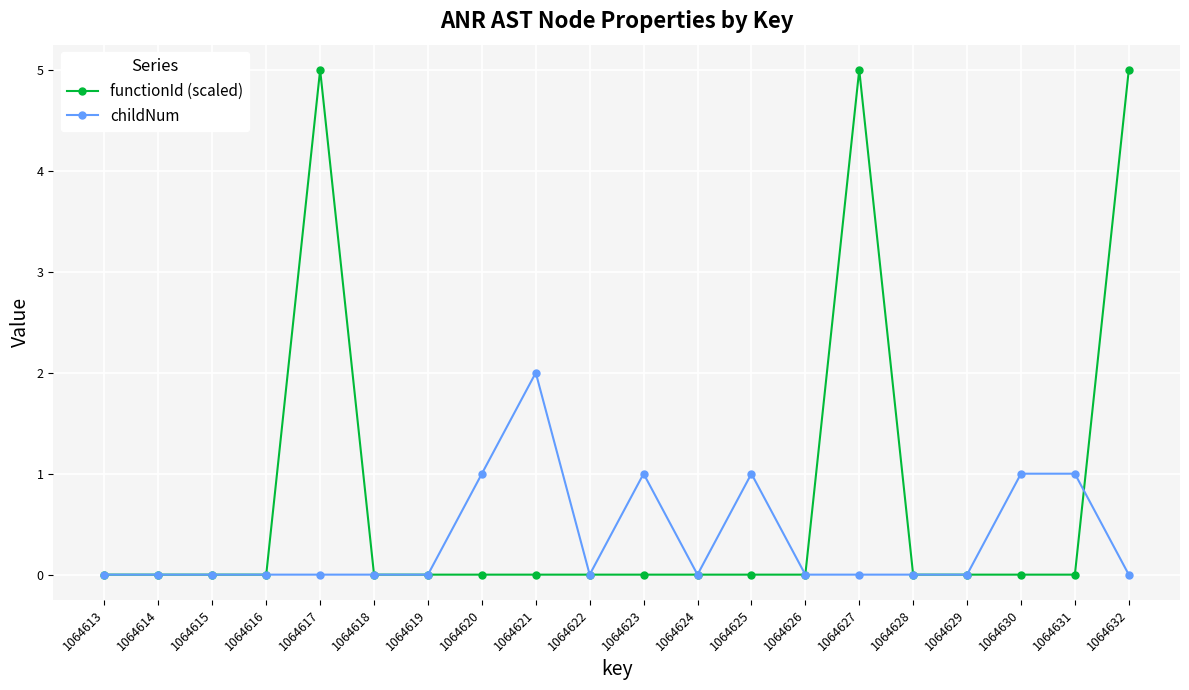

Rank the series at 1064627 from lowest to highest value.

childNum, functionId (scaled)